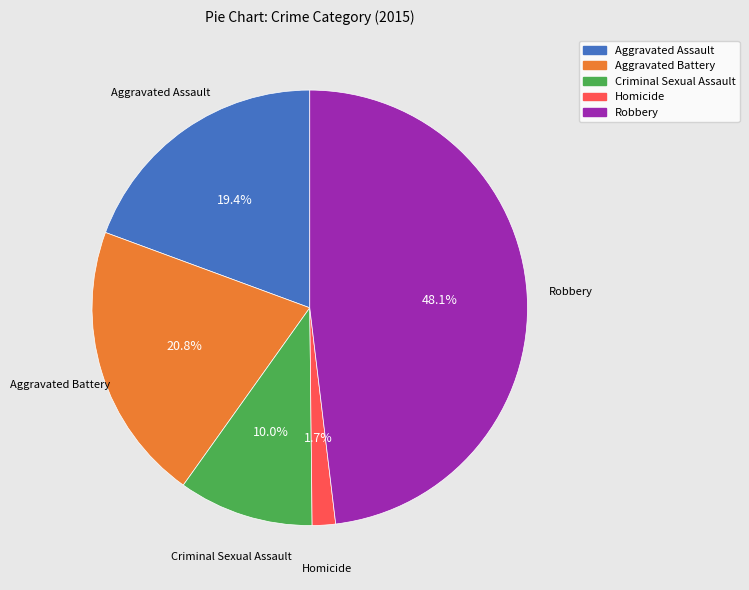

To the nearest percent, what is the combined percentage of Aggravated Battery and Aggravated Assault?

40%